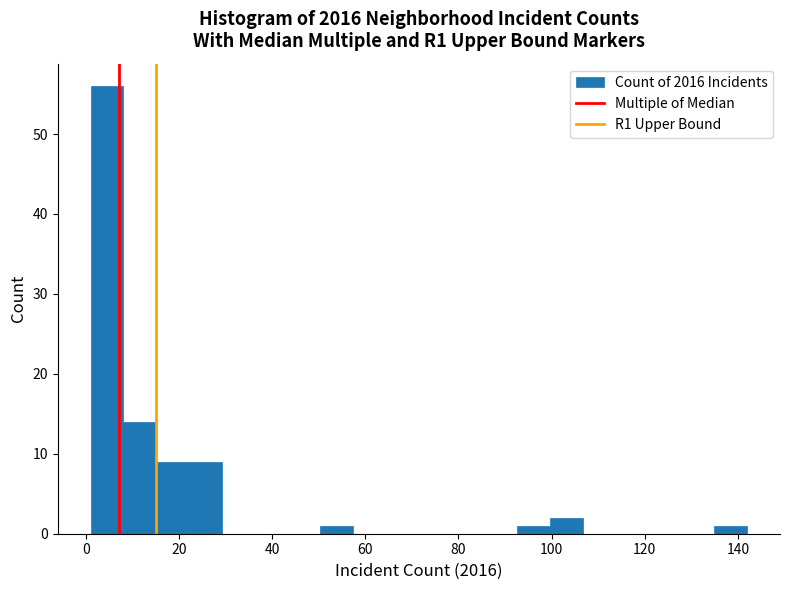

Read against the x-axis, roughly where is the centre of the tallest bar?

4